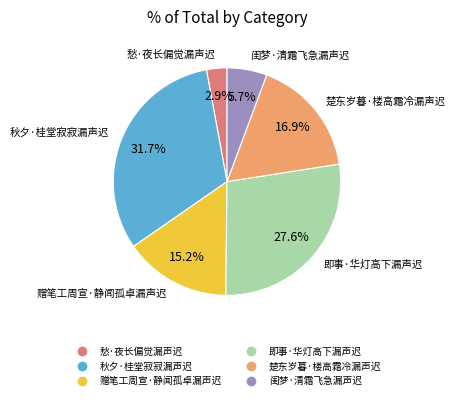

To the nearest percent, what is the average slice percentage?

17%